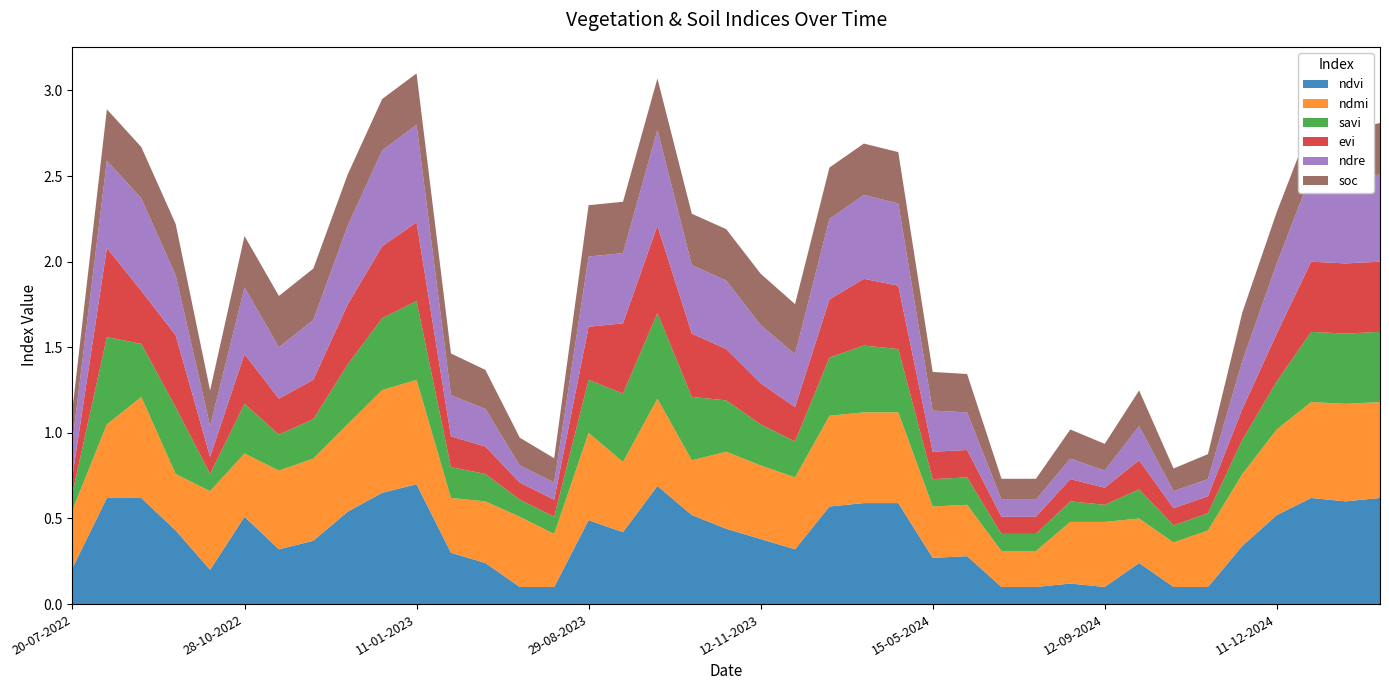

Reading left to right, what are all the values shown in this chart?

ndvi: 20-07-2022=0.2	19-08-2022=0.6	03-09-2022=0.6	23-09-2022=0.4	13-10-2022=0.2	28-10-2022=0.5	12-11-2022=0.3	27-11-2022=0.4	12-12-2022=0.5	01-01-2023=0.7	11-01-2023=0.7	20-06-2023=0.3	10-07-2023=0.2	30-07-2023=0.1	14-08-2023=0.1	29-08-2023=0.5	13-09-2023=0.4	28-09-2023=0.7	13-10-2023=0.5	28-10-2023=0.4	12-11-2023=0.4	27-11-2023=0.3	12-12-2023=0.6	01-01-2024=0.6	11-01-2024=0.6	15-05-2024=0.3	30-05-2024=0.3	09-06-2024=0.1	24-06-2024=0.1	28-08-2024=0.1	12-09-2024=0.1	27-09-2024=0.2	12-10-2024=0.1	01-11-2024=0.1	11-11-2024=0.3	11-12-2024=0.5	31-12-2024=0.6	10-01-2025=0.6	30-01-2025=0.6
ndmi: 20-07-2022=0.3	19-08-2022=0.4	03-09-2022=0.6	23-09-2022=0.3	13-10-2022=0.5	28-10-2022=0.4	12-11-2022=0.5	27-11-2022=0.5	12-12-2022=0.5	01-01-2023=0.6	11-01-2023=0.6	20-06-2023=0.3	10-07-2023=0.4	30-07-2023=0.4	14-08-2023=0.3	29-08-2023=0.5	13-09-2023=0.4	28-09-2023=0.5	13-10-2023=0.3	28-10-2023=0.5	12-11-2023=0.4	27-11-2023=0.4	12-12-2023=0.5	01-01-2024=0.5	11-01-2024=0.5	15-05-2024=0.3	30-05-2024=0.3	09-06-2024=0.2	24-06-2024=0.2	28-08-2024=0.4	12-09-2024=0.4	27-09-2024=0.3	12-10-2024=0.3	01-11-2024=0.3	11-11-2024=0.4	11-12-2024=0.5	31-12-2024=0.6	10-01-2025=0.6	30-01-2025=0.6
savi: 20-07-2022=0.1	19-08-2022=0.5	03-09-2022=0.3	23-09-2022=0.4	13-10-2022=0.1	28-10-2022=0.3	12-11-2022=0.2	27-11-2022=0.2	12-12-2022=0.3	01-01-2023=0.4	11-01-2023=0.5	20-06-2023=0.2	10-07-2023=0.2	30-07-2023=0.1	14-08-2023=0.1	29-08-2023=0.3	13-09-2023=0.4	28-09-2023=0.5	13-10-2023=0.4	28-10-2023=0.3	12-11-2023=0.2	27-11-2023=0.2	12-12-2023=0.3	01-01-2024=0.4	11-01-2024=0.4	15-05-2024=0.2	30-05-2024=0.2	09-06-2024=0.1	24-06-2024=0.1	28-08-2024=0.1	12-09-2024=0.1	27-09-2024=0.2	12-10-2024=0.1	01-11-2024=0.1	11-11-2024=0.2	11-12-2024=0.3	31-12-2024=0.4	10-01-2025=0.4	30-01-2025=0.4
evi: 20-07-2022=0.1	19-08-2022=0.5	03-09-2022=0.3	23-09-2022=0.4	13-10-2022=0.1	28-10-2022=0.3	12-11-2022=0.2	27-11-2022=0.2	12-12-2022=0.3	01-01-2023=0.4	11-01-2023=0.5	20-06-2023=0.2	10-07-2023=0.2	30-07-2023=0.1	14-08-2023=0.1	29-08-2023=0.3	13-09-2023=0.4	28-09-2023=0.5	13-10-2023=0.4	28-10-2023=0.3	12-11-2023=0.2	27-11-2023=0.2	12-12-2023=0.3	01-01-2024=0.4	11-01-2024=0.4	15-05-2024=0.2	30-05-2024=0.2	09-06-2024=0.1	24-06-2024=0.1	28-08-2024=0.1	12-09-2024=0.1	27-09-2024=0.2	12-10-2024=0.1	01-11-2024=0.1	11-11-2024=0.2	11-12-2024=0.3	31-12-2024=0.4	10-01-2025=0.4	30-01-2025=0.4
ndre: 20-07-2022=0.2	19-08-2022=0.5	03-09-2022=0.5	23-09-2022=0.3	13-10-2022=0.2	28-10-2022=0.4	12-11-2022=0.3	27-11-2022=0.3	12-12-2022=0.5	01-01-2023=0.6	11-01-2023=0.6	20-06-2023=0.2	10-07-2023=0.2	30-07-2023=0.1	14-08-2023=0.1	29-08-2023=0.4	13-09-2023=0.4	28-09-2023=0.6	13-10-2023=0.4	28-10-2023=0.4	12-11-2023=0.3	27-11-2023=0.3	12-12-2023=0.5	01-01-2024=0.5	11-01-2024=0.5	15-05-2024=0.2	30-05-2024=0.2	09-06-2024=0.1	24-06-2024=0.1	28-08-2024=0.1	12-09-2024=0.1	27-09-2024=0.2	12-10-2024=0.1	01-11-2024=0.1	11-11-2024=0.3	11-12-2024=0.4	31-12-2024=0.5	10-01-2025=0.5	30-01-2025=0.5
soc: 20-07-2022=0.2	19-08-2022=0.3	03-09-2022=0.3	23-09-2022=0.3	13-10-2022=0.2	28-10-2022=0.3	12-11-2022=0.3	27-11-2022=0.3	12-12-2022=0.3	01-01-2023=0.3	11-01-2023=0.3	20-06-2023=0.2	10-07-2023=0.2	30-07-2023=0.2	14-08-2023=0.1	29-08-2023=0.3	13-09-2023=0.3	28-09-2023=0.3	13-10-2023=0.3	28-10-2023=0.3	12-11-2023=0.3	27-11-2023=0.3	12-12-2023=0.3	01-01-2024=0.3	11-01-2024=0.3	15-05-2024=0.2	30-05-2024=0.2	09-06-2024=0.1	24-06-2024=0.1	28-08-2024=0.2	12-09-2024=0.2	27-09-2024=0.2	12-10-2024=0.1	01-11-2024=0.1	11-11-2024=0.3	11-12-2024=0.3	31-12-2024=0.3	10-01-2025=0.3	30-01-2025=0.3